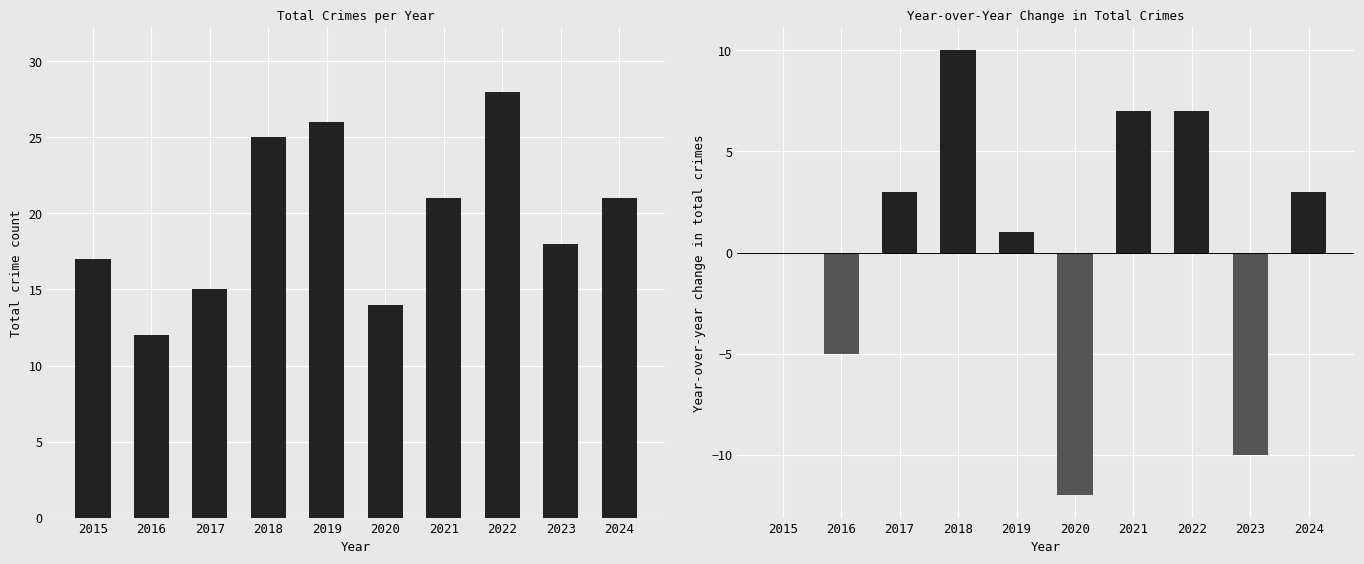

Does the chart contain stacked bars?

No